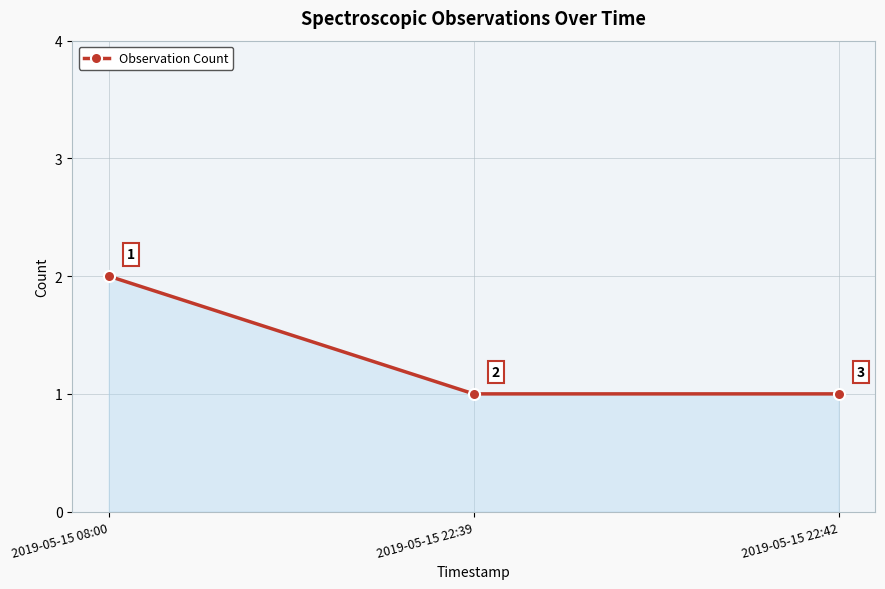

Read the value at 2019-05-15 22:39.

1